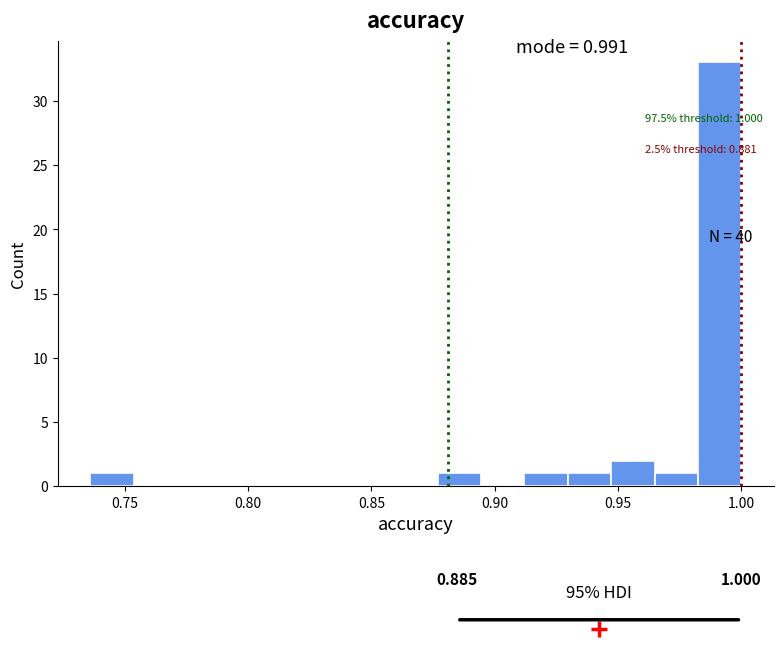

Read against the x-axis, roughly where is the centre of the tallest bar?

0.990